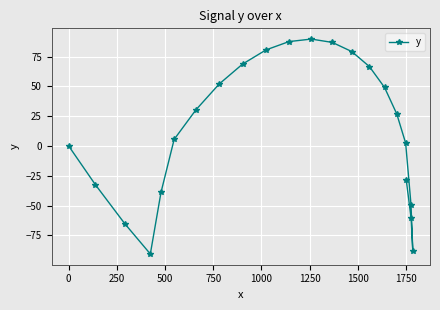

What is the greatest value displayed?

89.8